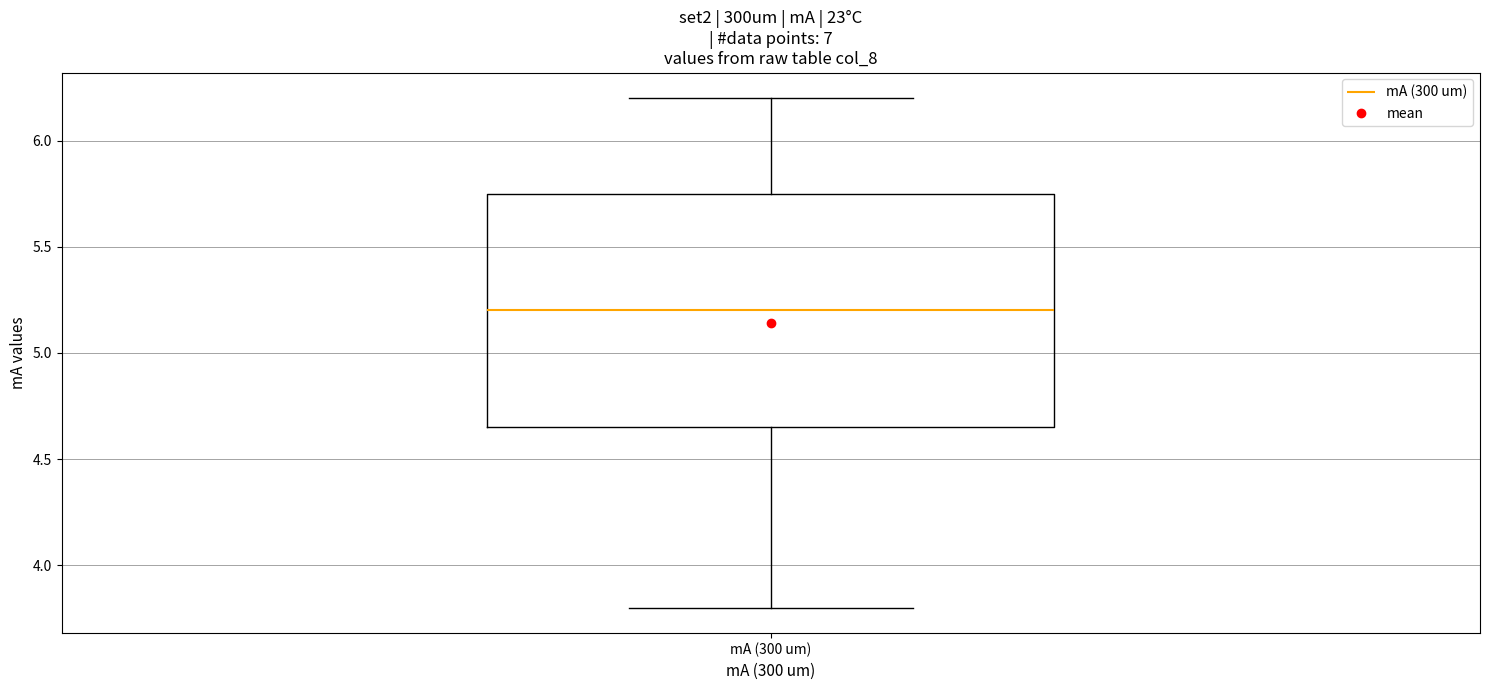

Where is the upper edge of the box for mA (300 um) on the y-axis? The values are not printed on the chart, so give them approximately, as read against the axis.

5.75